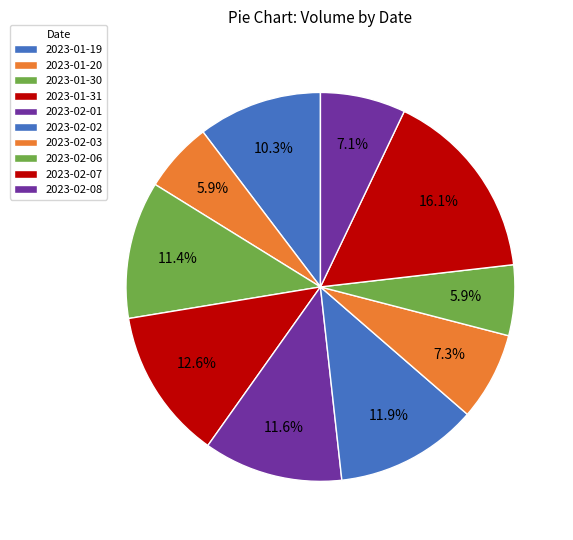

What percentage do 2023-02-06 and 2023-02-02 together represent?

17.7%